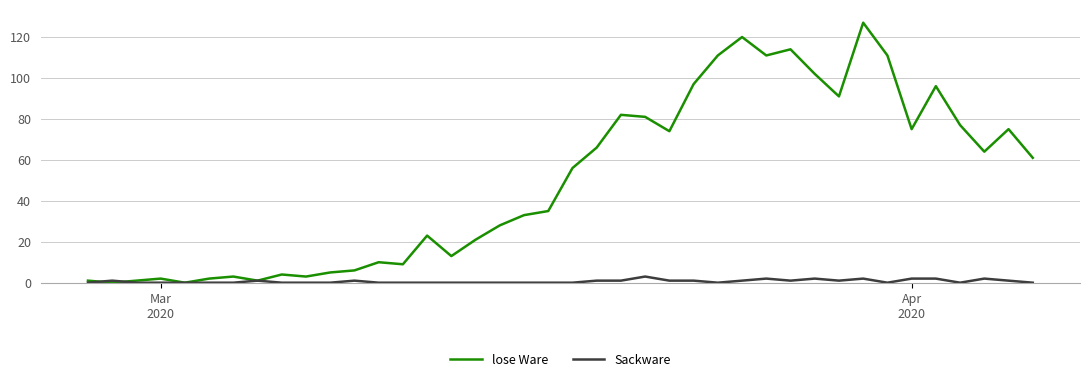

Which series has the largest range (max minus min)?

lose Ware